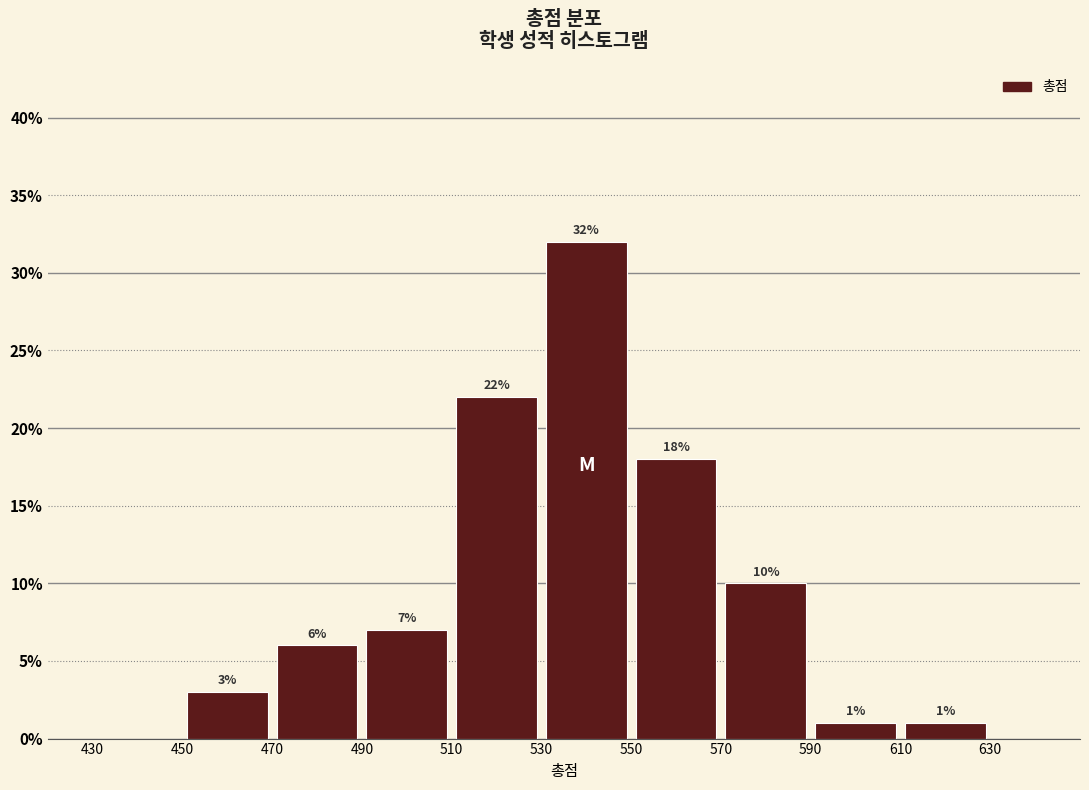

Over which range of the x-axis is the bar tallest?

530 to 550